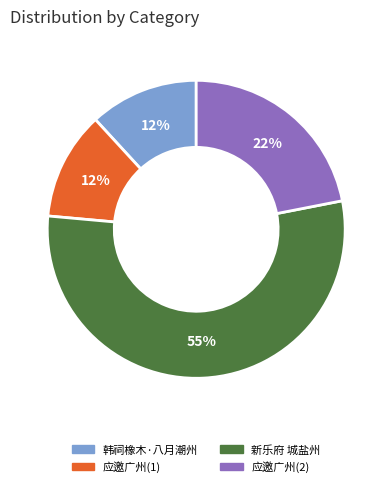

To the nearest percent, what is the difference between the largest and smallest slice percentages?

43%